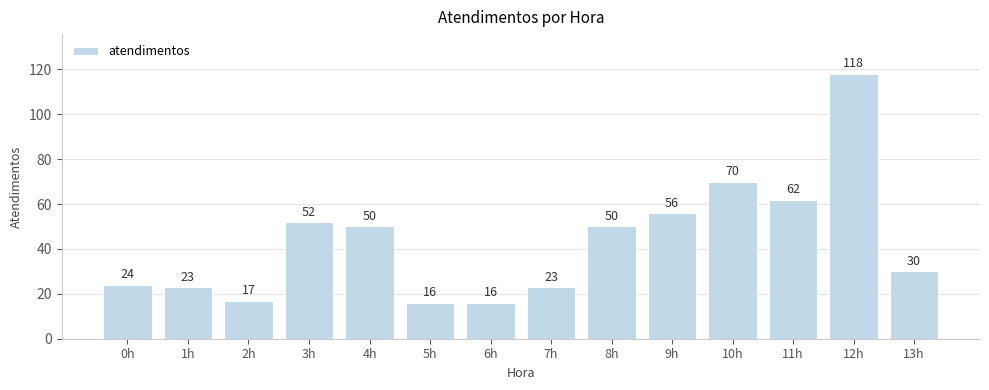

What value does the data have at 13h, to the nearest 10?

30